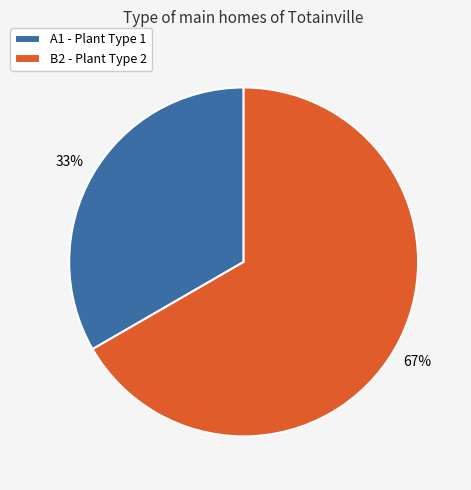

Rank the categories by value from lowest to highest.

A1, B2